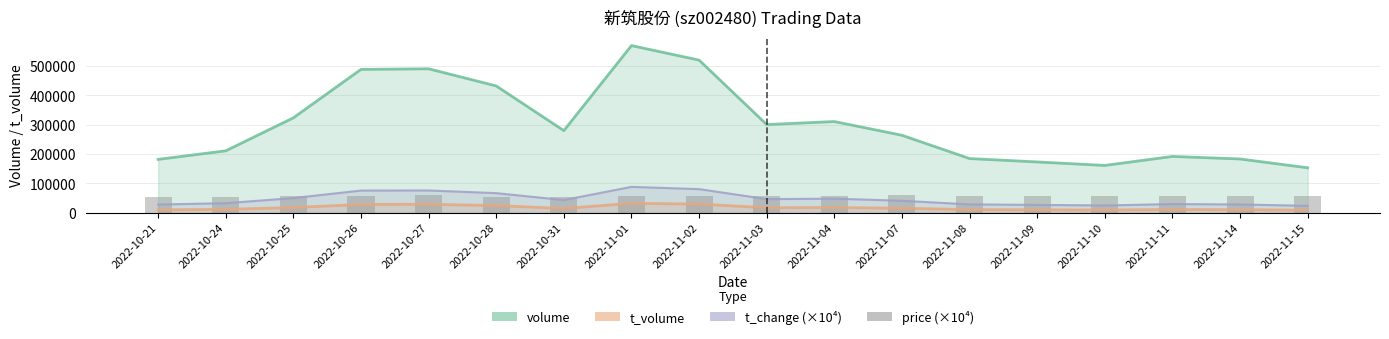

Reading left to right, what are all the values shown in this chart?

54700.0	54200.0	57000.0	58400.0	59900.0	55100.0	52100.0	57300.0	57400.0	57000.0	58200.0	59100.0	58900.0	58300.0	57800.0	58200.0	57000.0	57400.0